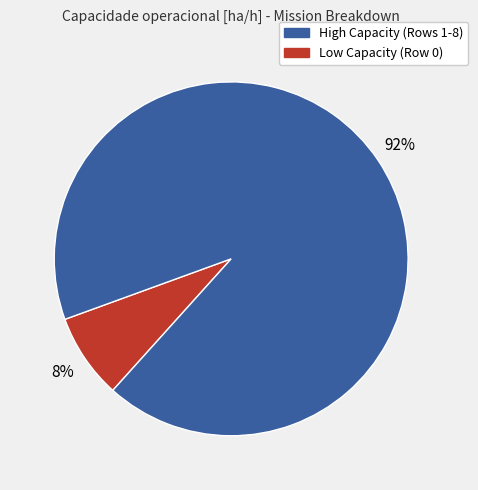

How many slices are in this pie chart?

2